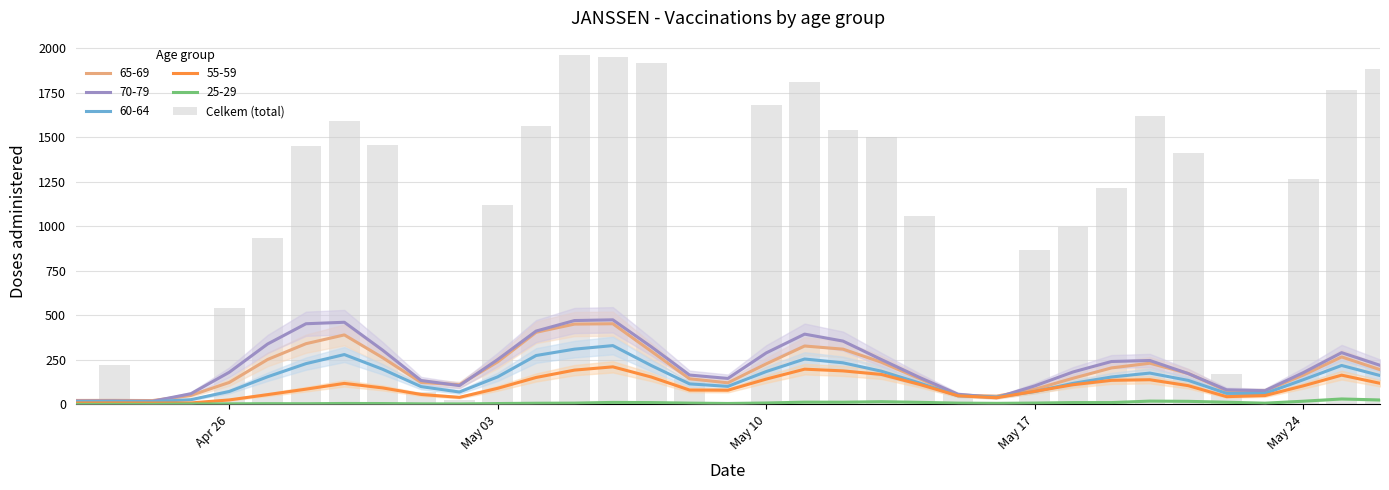

What is the average value?

967